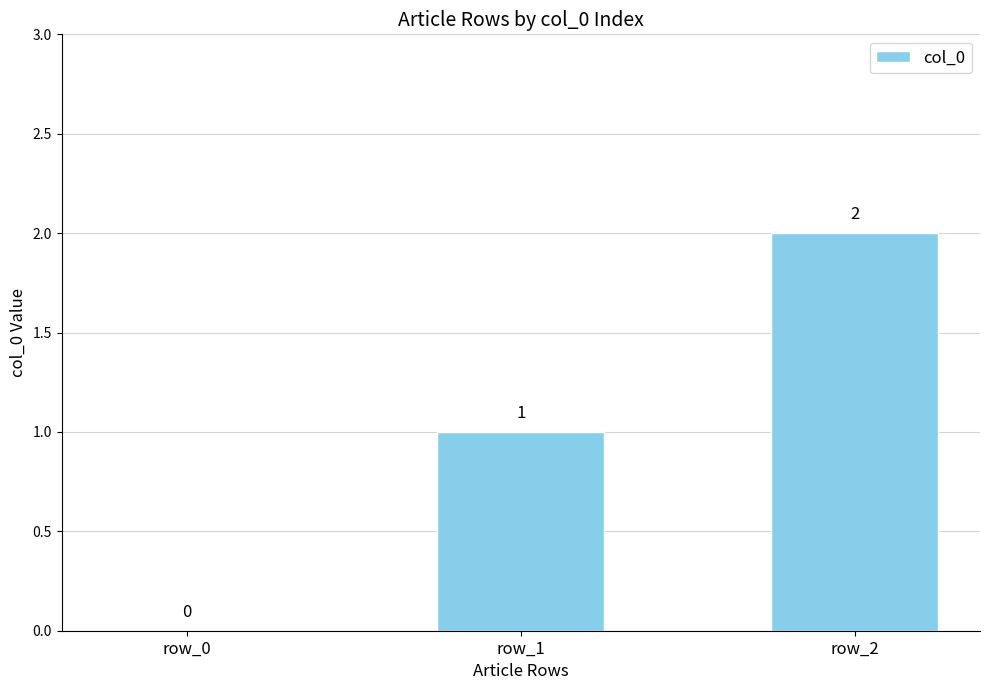

Which label corresponds to the largest value in the chart?

row_2